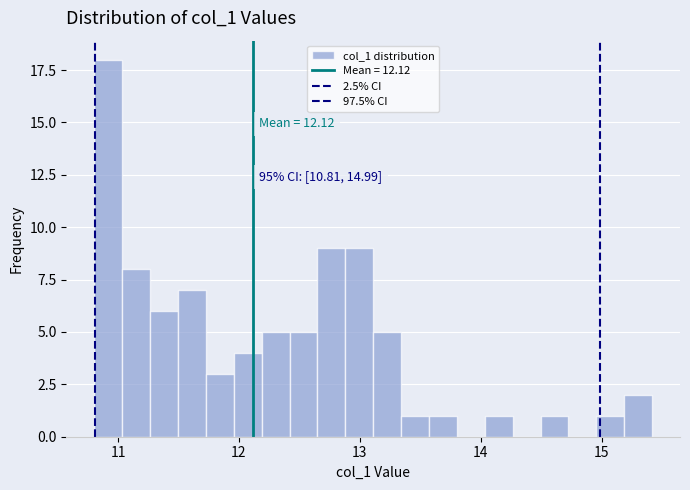

Around what value on the x-axis is the tallest bar? Give the approximate position of its centre, as read against the axis.

10.9